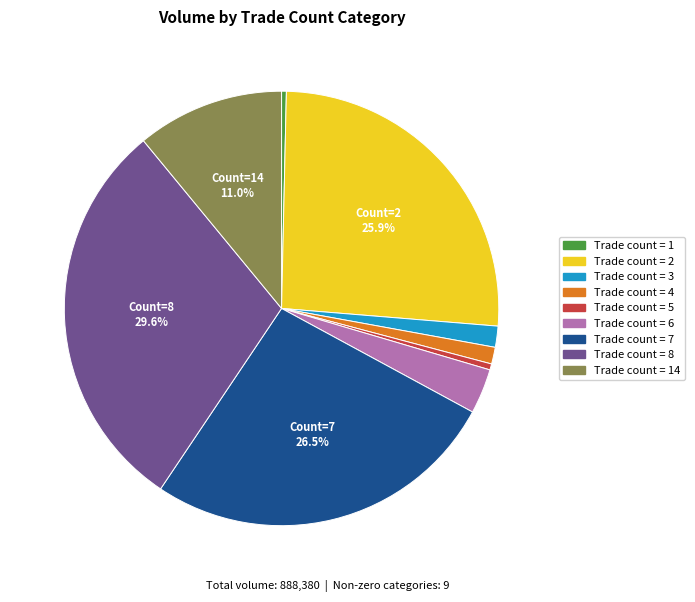

How many segments does this pie chart have?

9